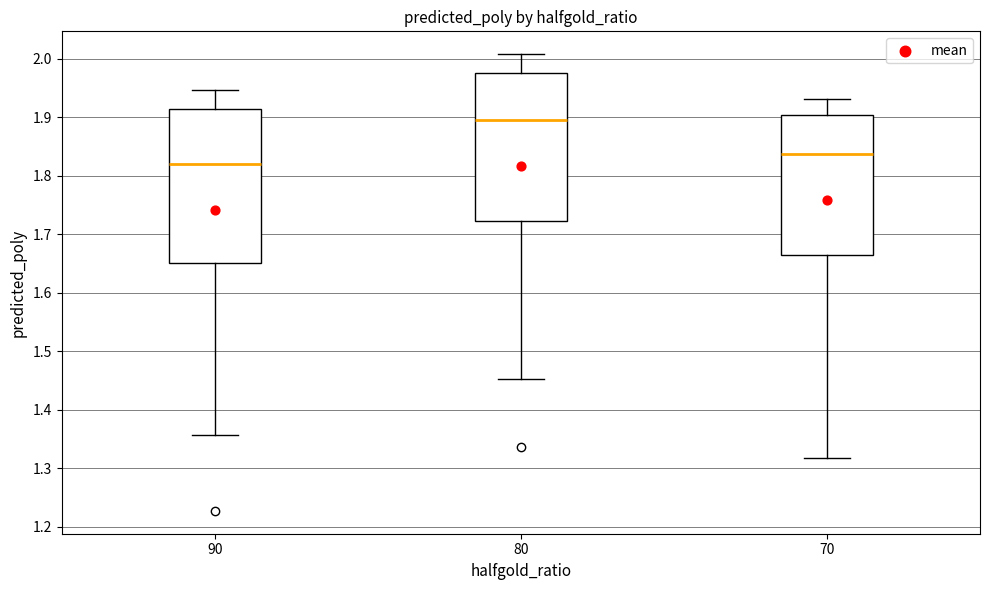

Reading left to right, read every box against the y-axis: the position of its median line, the range the box covers, and the ends of its whiskers. The values are not printed on the chart, so give them approximately, as read against the axis.

90: median 1.82, box 1.65 to 1.91, whiskers 1.36 to 1.95
80: median 1.89, box 1.72 to 1.98, whiskers 1.45 to 2.01
70: median 1.84, box 1.66 to 1.90, whiskers 1.32 to 1.93